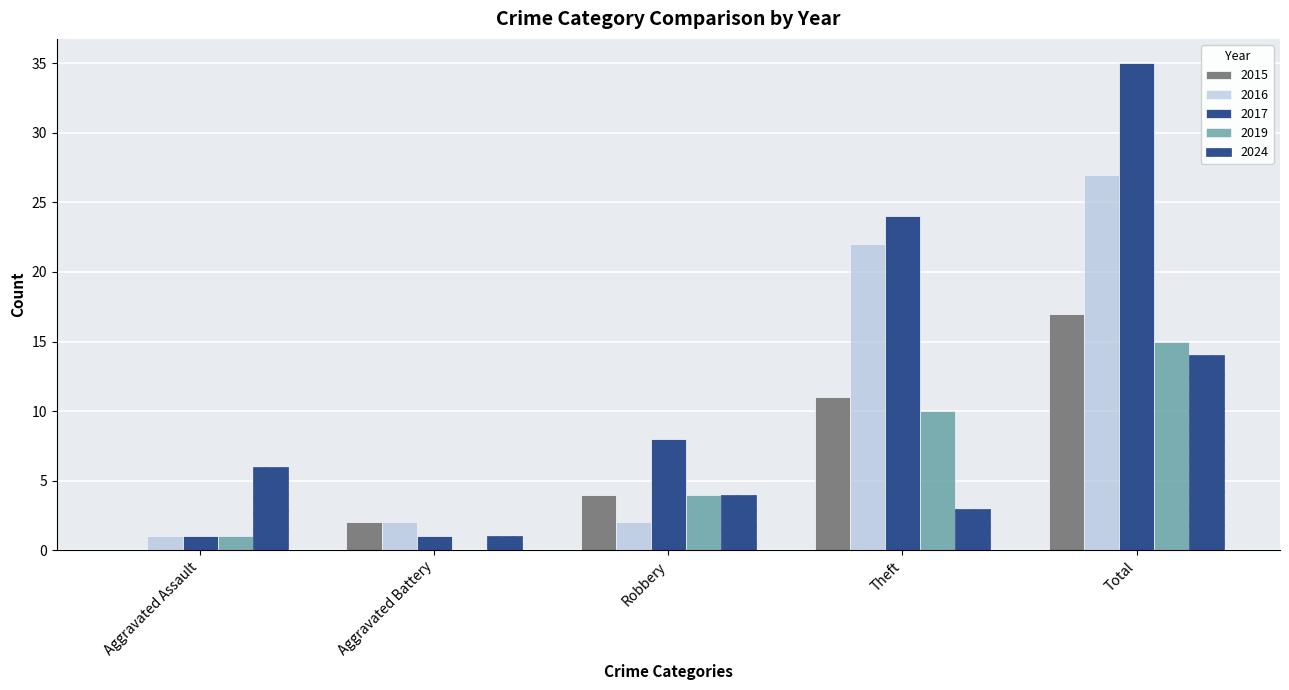

Count the 2017 values in the range 1 to 24.

4